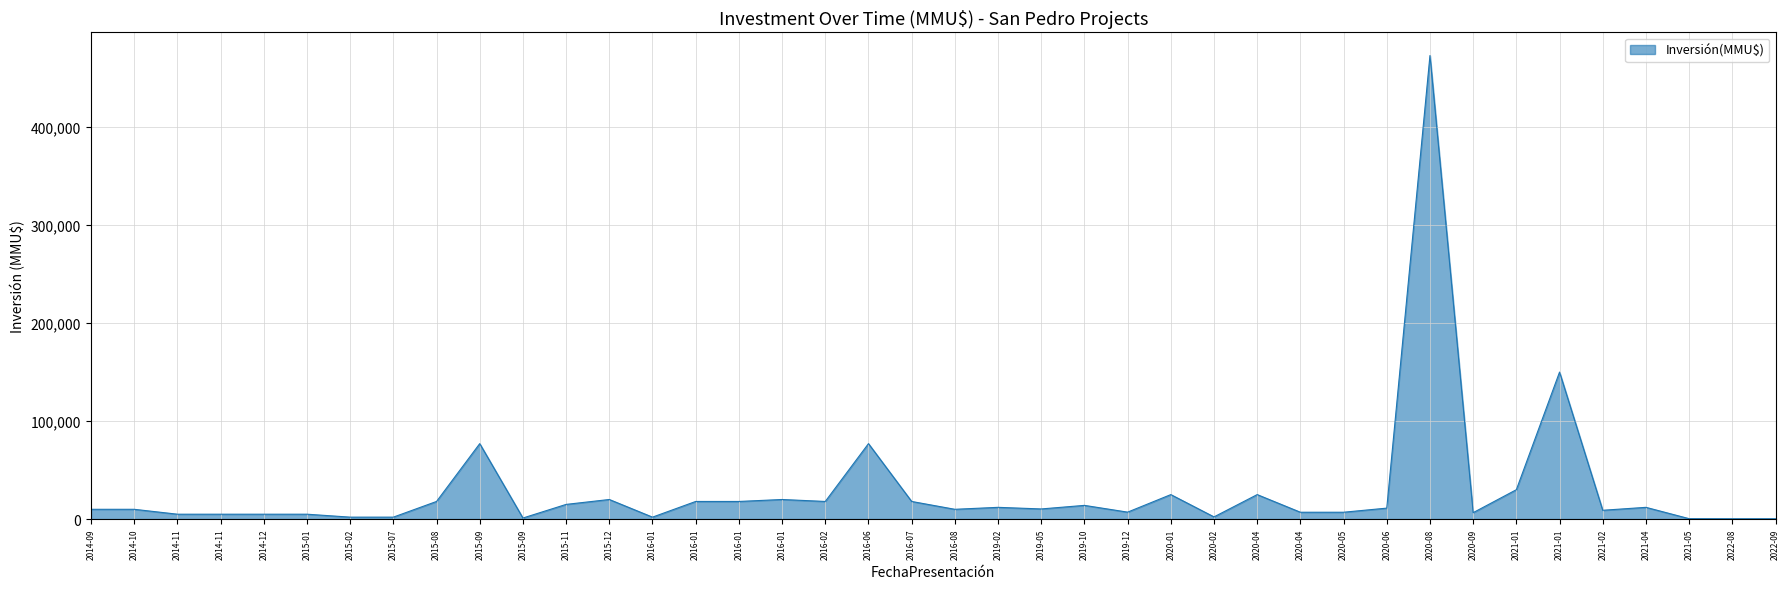

List the labels in order of value, largest first.

2020-08, 2021-01, 2016-06, 2015-09, 2021-01, 2020-04, 2020-01, 2016-01, 2015-12, 2016-07, 2016-02, 2016-01, 2016-01, 2015-08, 2015-11, 2019-10, 2021-04, 2019-02, 2020-06, 2019-05, 2016-08, 2014-10, 2014-09, 2021-02, 2019-12, 2020-05, 2020-04, 2020-09, 2015-01, 2014-12, 2014-11, 2014-11, 2020-02, 2016-01, 2015-07, 2015-02, 2015-09, 2021-05, 2022-09, 2022-08